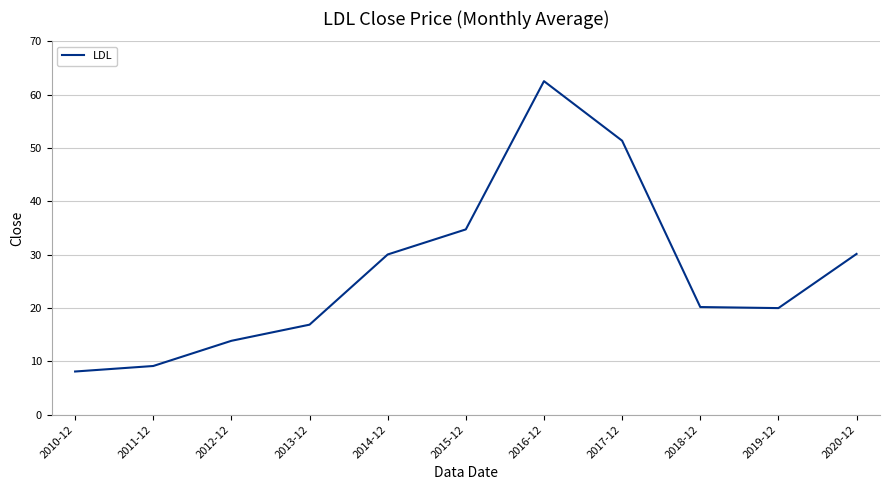

The chart shows a value of 13.8 at 2012-12. True or false?

True